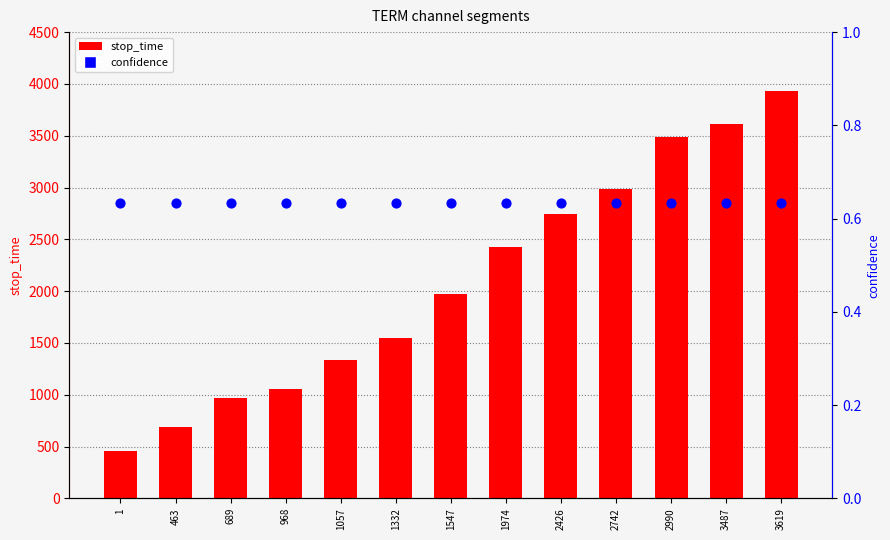

At which category is the sum across all series the highest?

3619